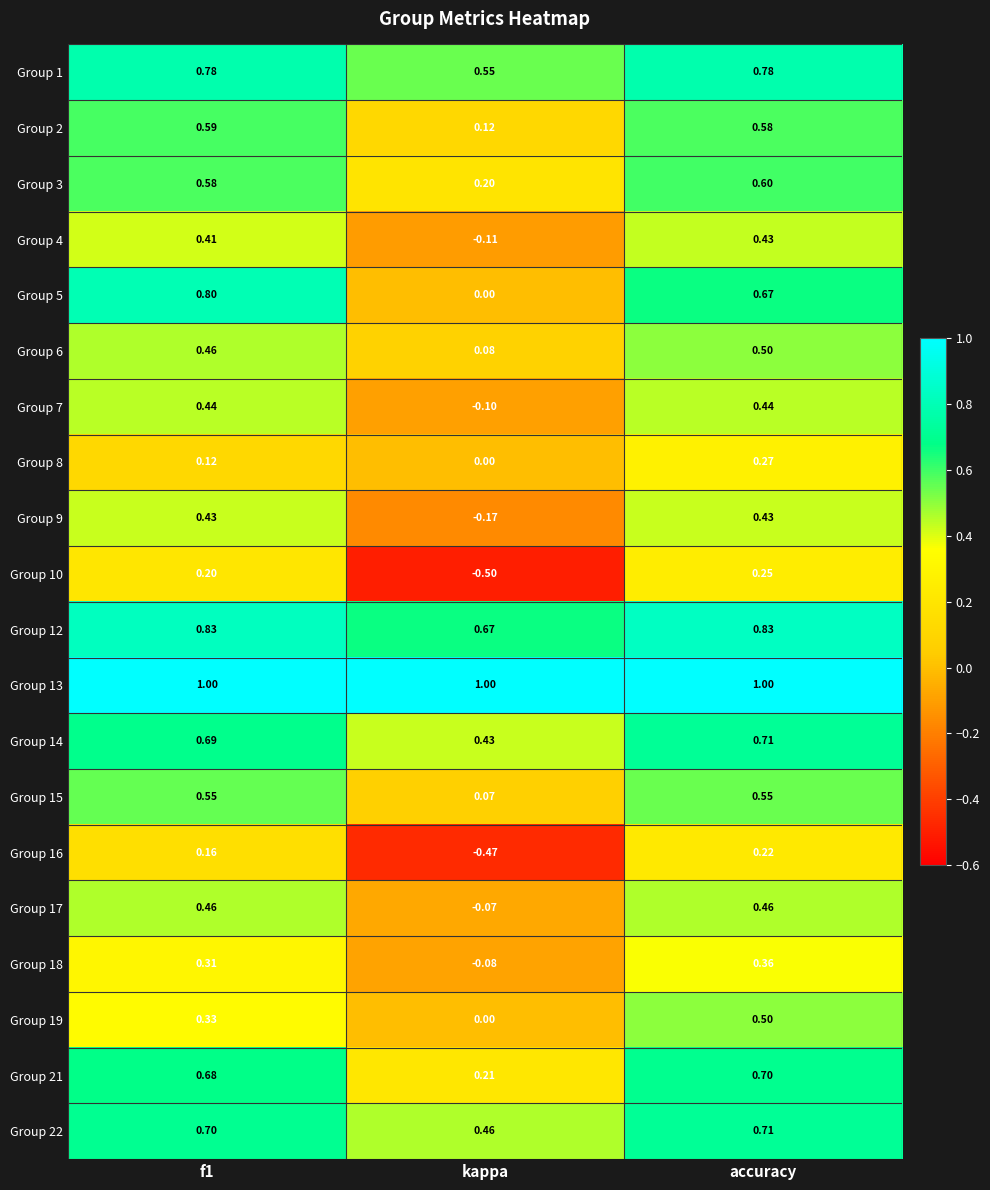

At which category is the sum across all series the highest?

accuracy